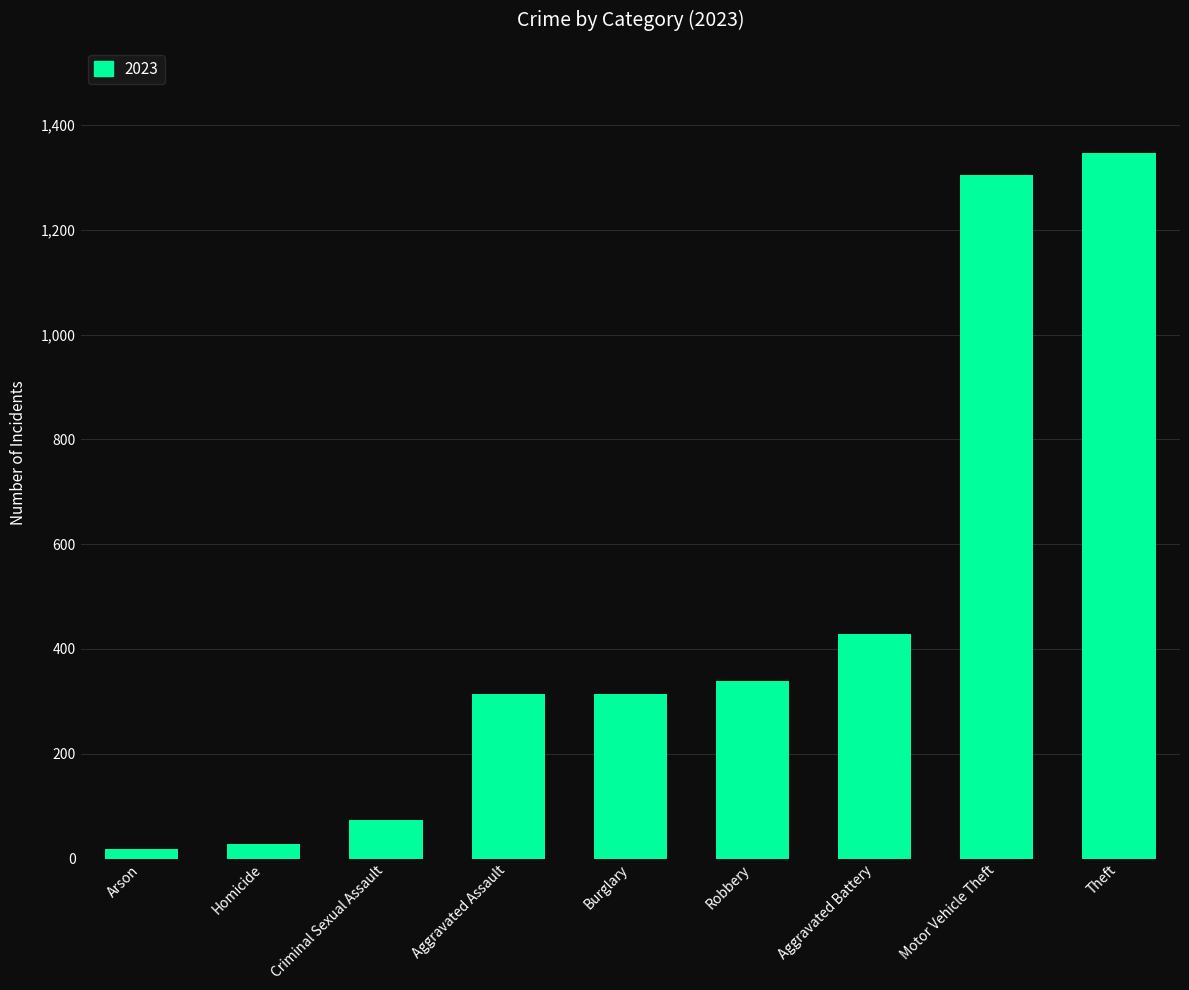

Reading left to right, extract all data points from this chart.

19	28	73	314	314	338	429	1304	1347